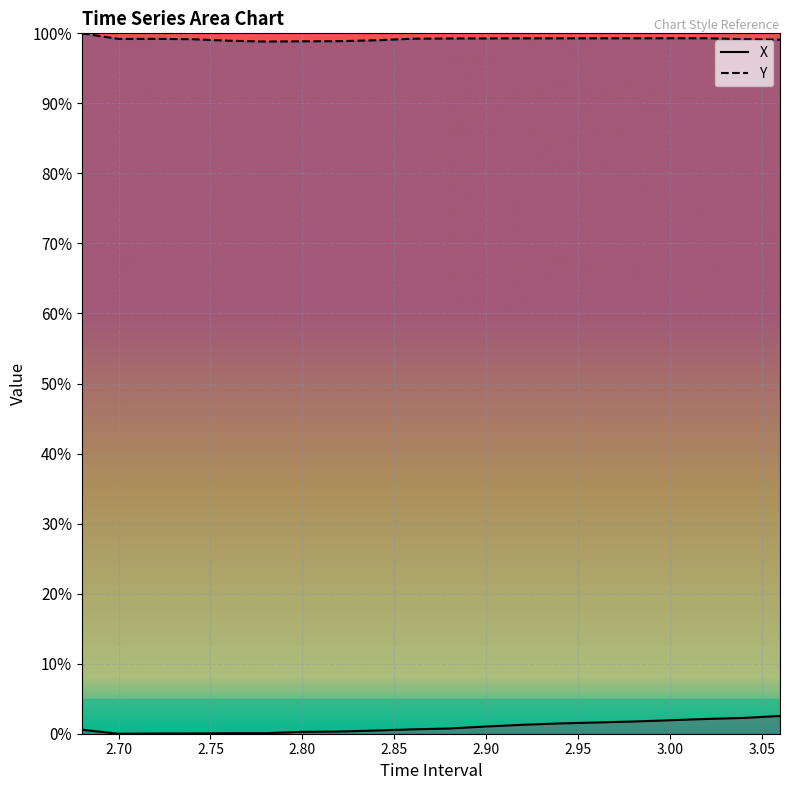

True or false: X and Y cross at least once.

False